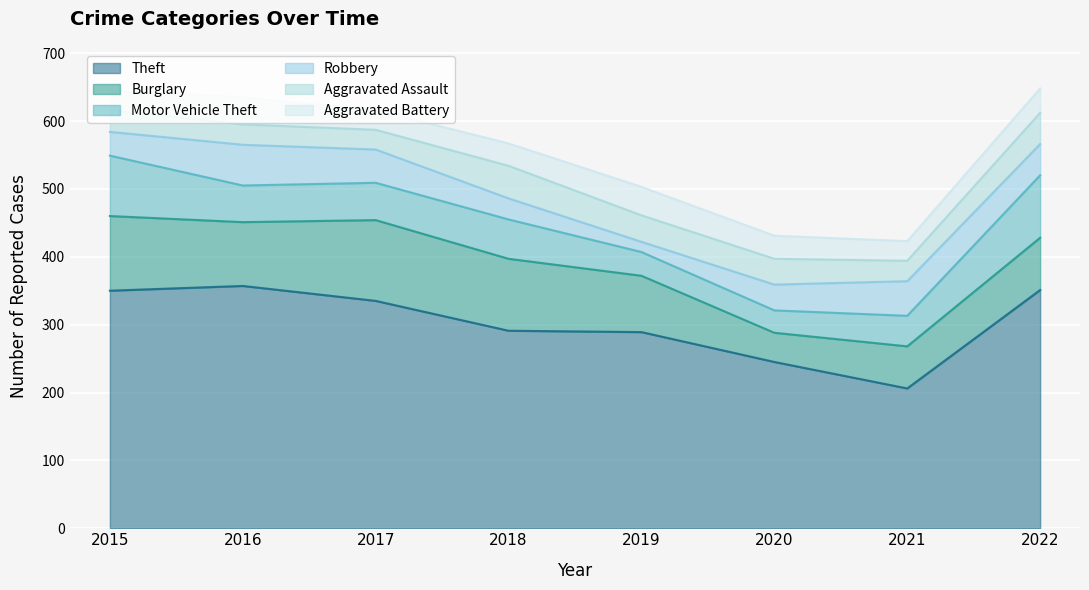

The value of Burglary at 2016 is 94. True or false?

True